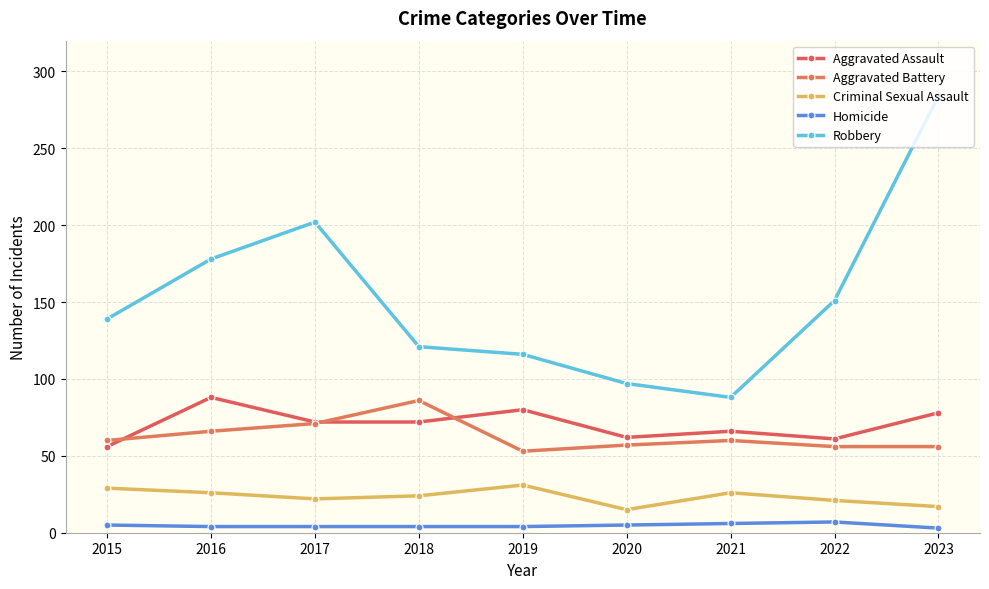

The Homicide series shows 4 at 2016. True or false?

True